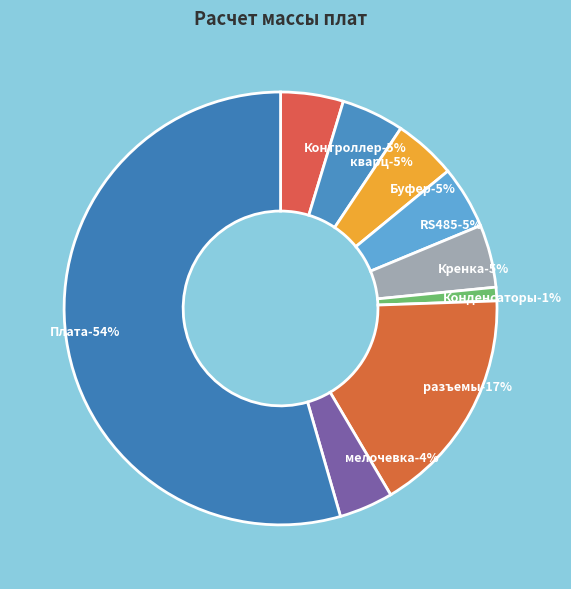

Rank the categories by value from highest to lowest.

Плата, разъемы, Контроллер, кварц, Буфер, RS485, Кренка, мелочевка, Конденсаторы